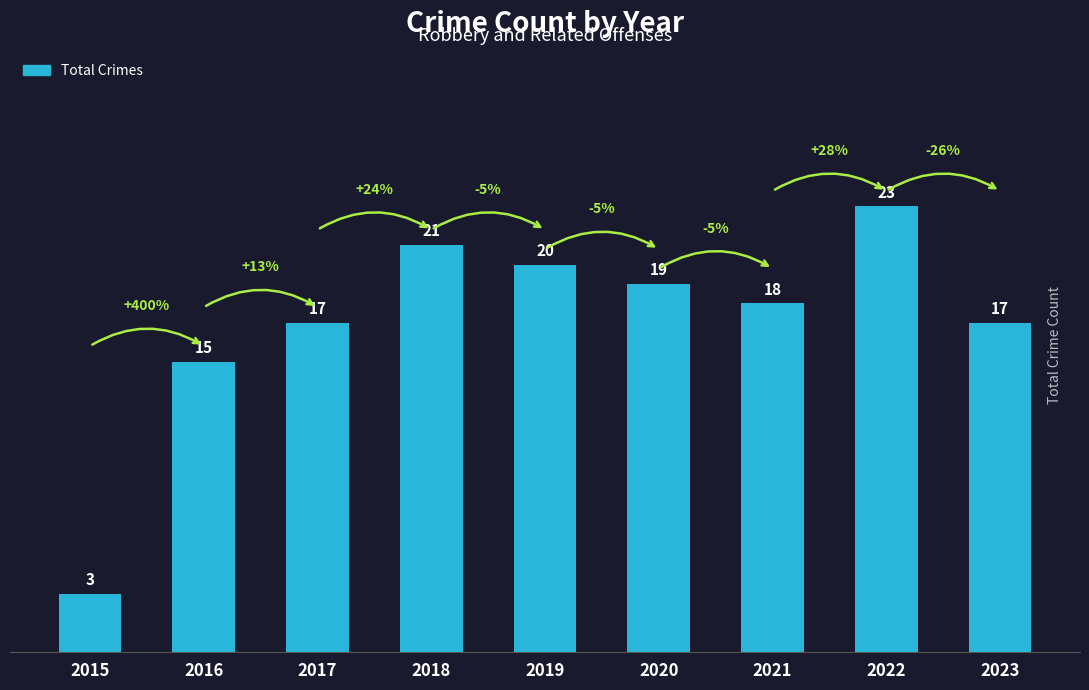

What is the sum of all values?

153